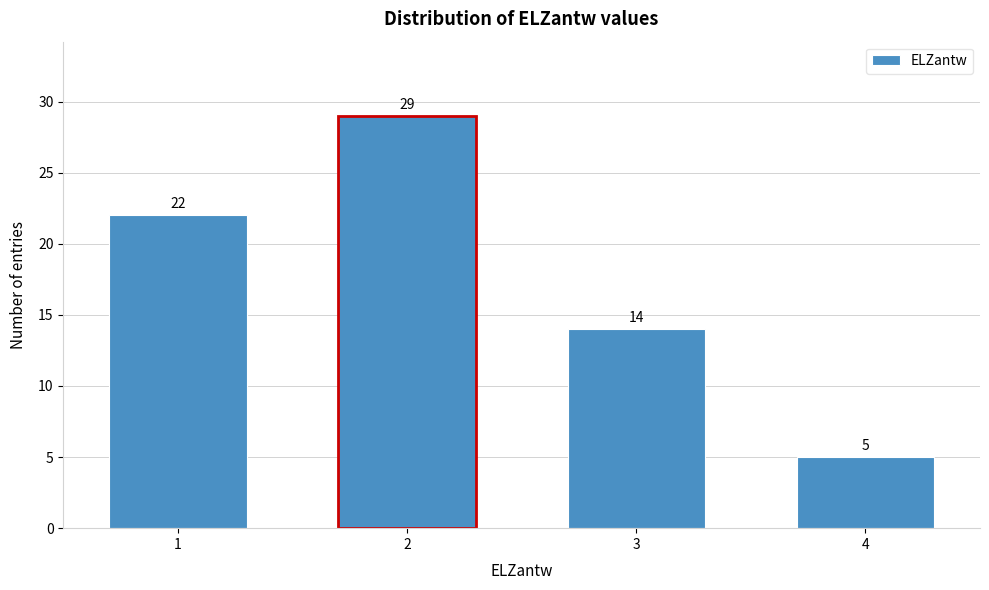

Reading right to left, transcribe all the data shown in this chart.

5	14	29	22